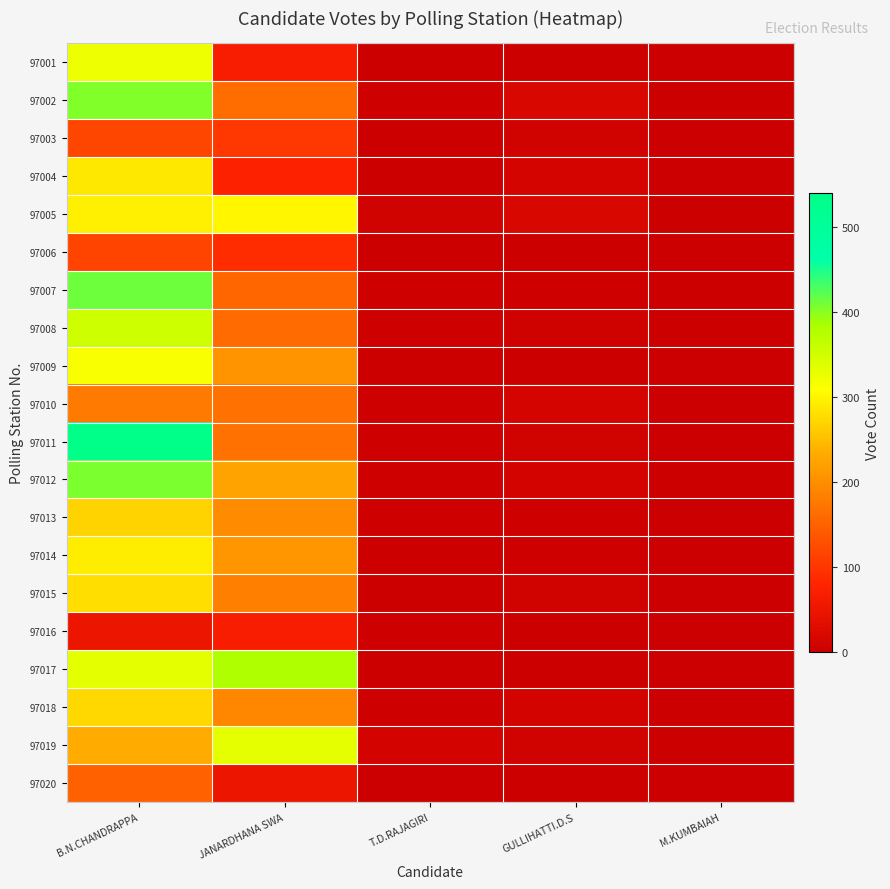

Between JANARDHANA SWA and M.KUMBAIAH, which series saw the biggest shift?

97017